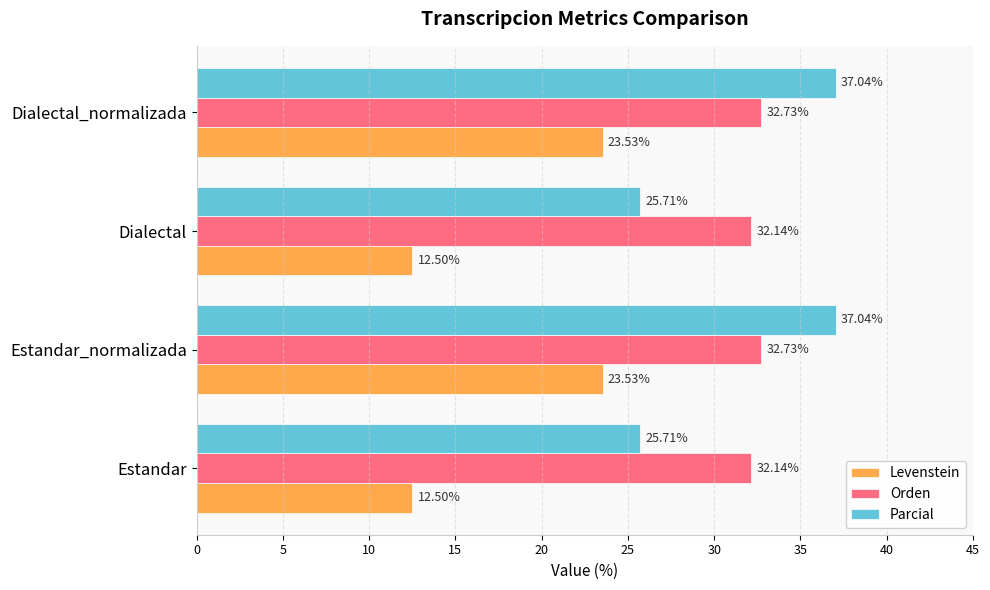

How many values in the Levenstein series are below 23?

2